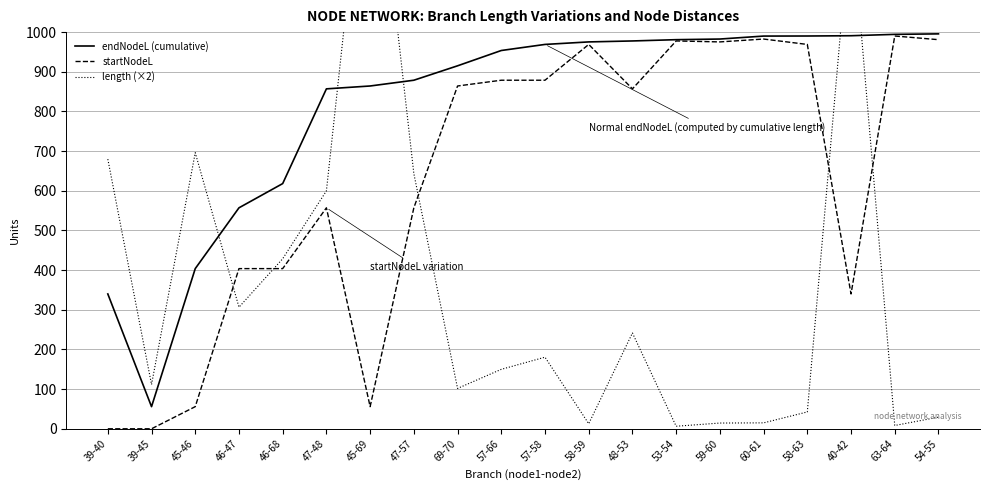

What are all the series names shown in the legend?

endNodeL (cumulative), startNodeL, length (×2)